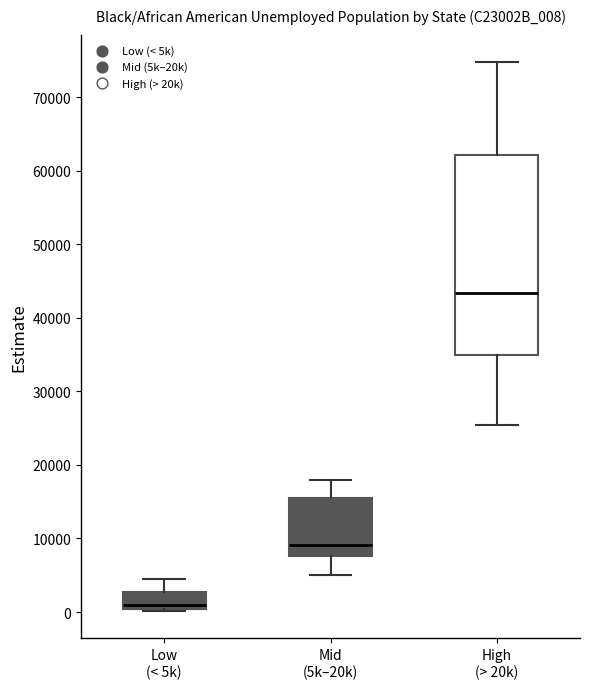

Where does the upper whisker of the box for Mid (5k–20k) end on the y-axis? The values are not printed on the chart, so give them approximately, as read against the axis.

18000